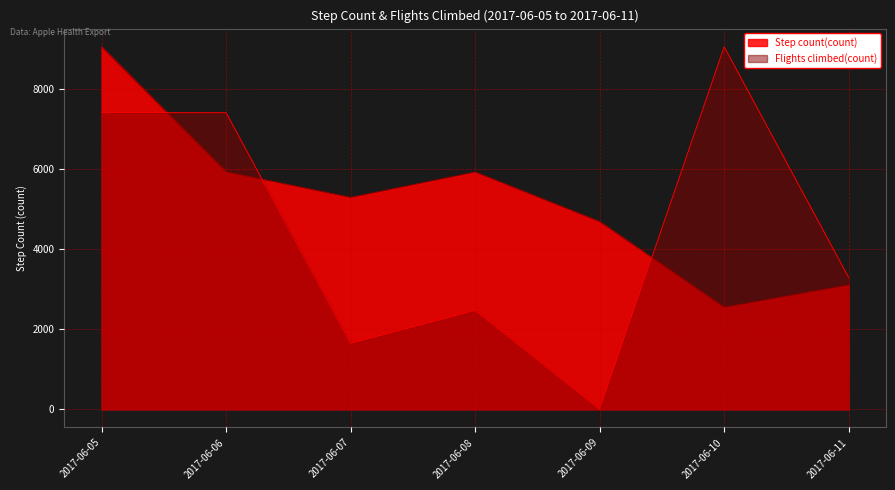

How many lines are shown in the chart?

2